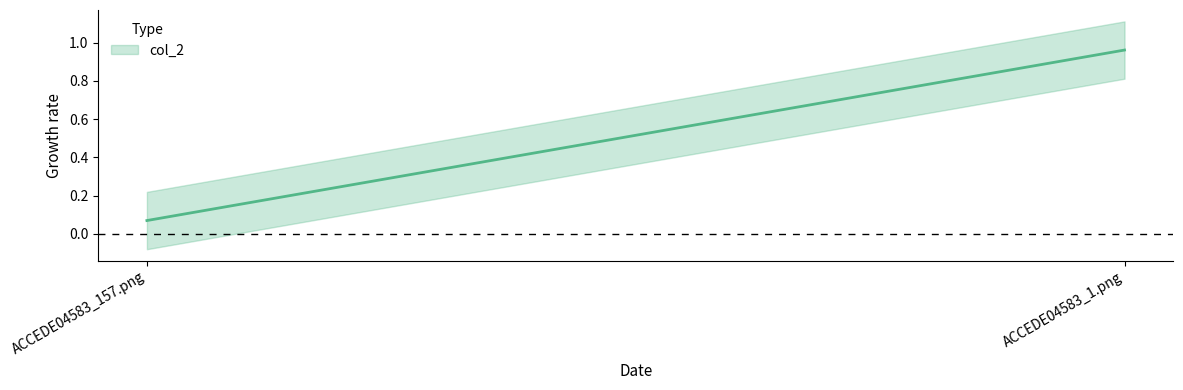

True or false: the data shows 1.0 at ACCEDE04583_1.png.

True